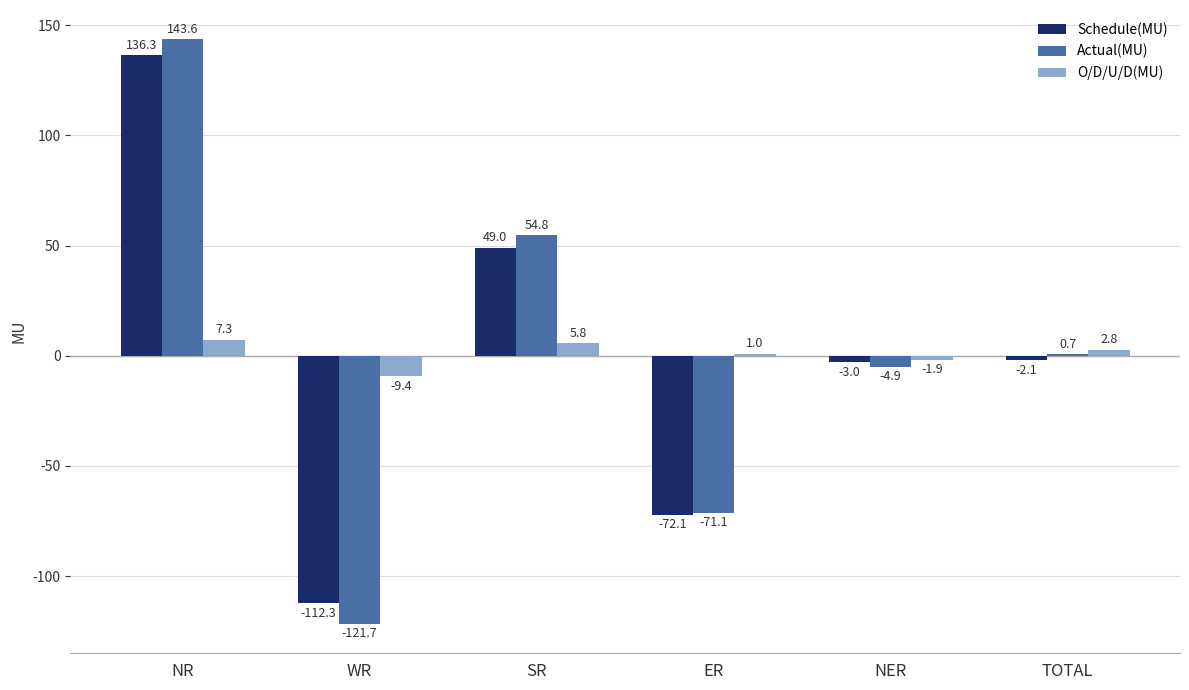

Reading right to left, transcribe all the data shown in this chart.

Schedule(MU): TOTAL=-2.1	NER=-3.0	ER=-72.1	SR=49.0	WR=-112.3	NR=136.3
Actual(MU): TOTAL=0.7	NER=-4.9	ER=-71.1	SR=54.8	WR=-121.7	NR=143.6
O/D/U/D(MU): TOTAL=2.8	NER=-1.9	ER=1.0	SR=5.8	WR=-9.4	NR=7.3